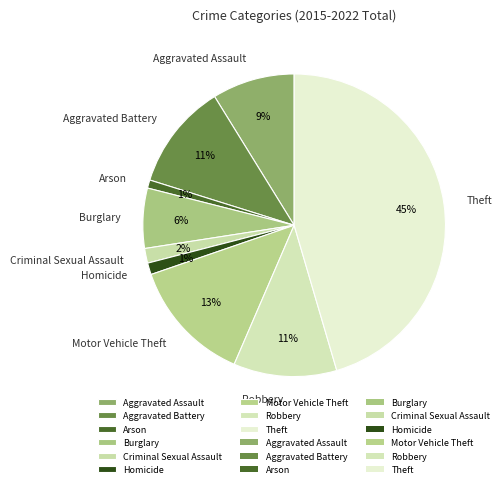

True or false: Theft accounts for 55% of the total.

False